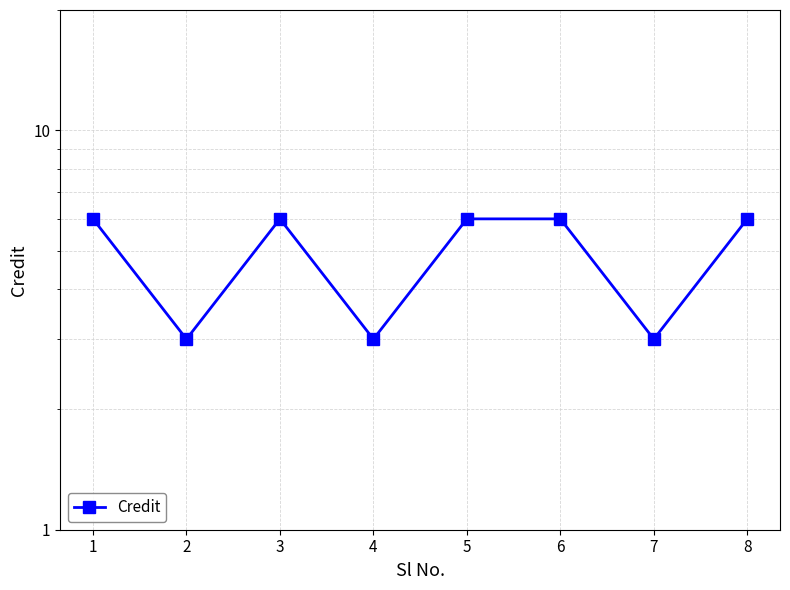

Rank the categories by value from highest to lowest.

1, 3, 5, 6, 8, 2, 4, 7